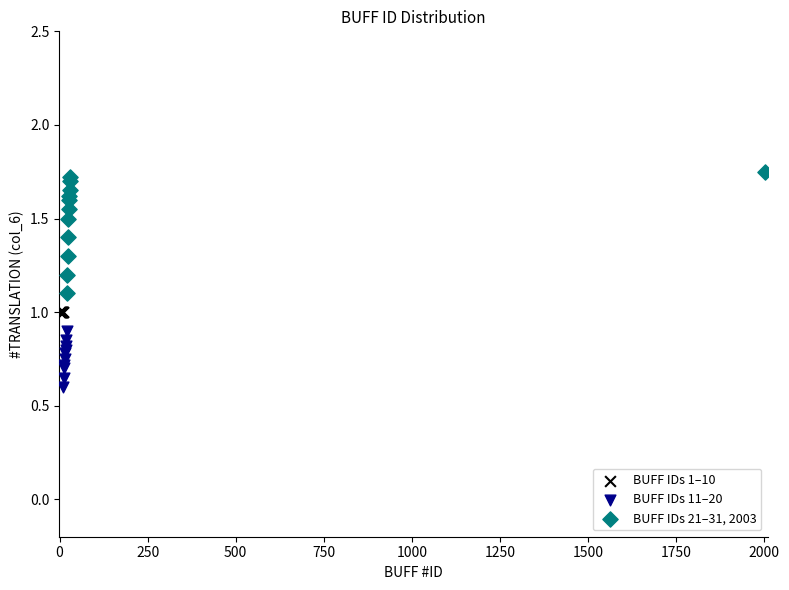

Which series reaches the maximum Y coordinate?

BUFF IDs 21–31, 2003